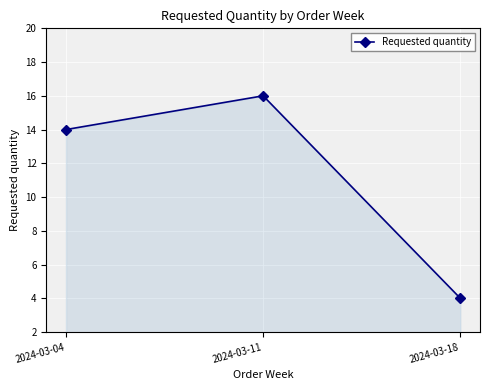

List the labels in order of value, smallest first.

2024-03-18, 2024-03-04, 2024-03-11